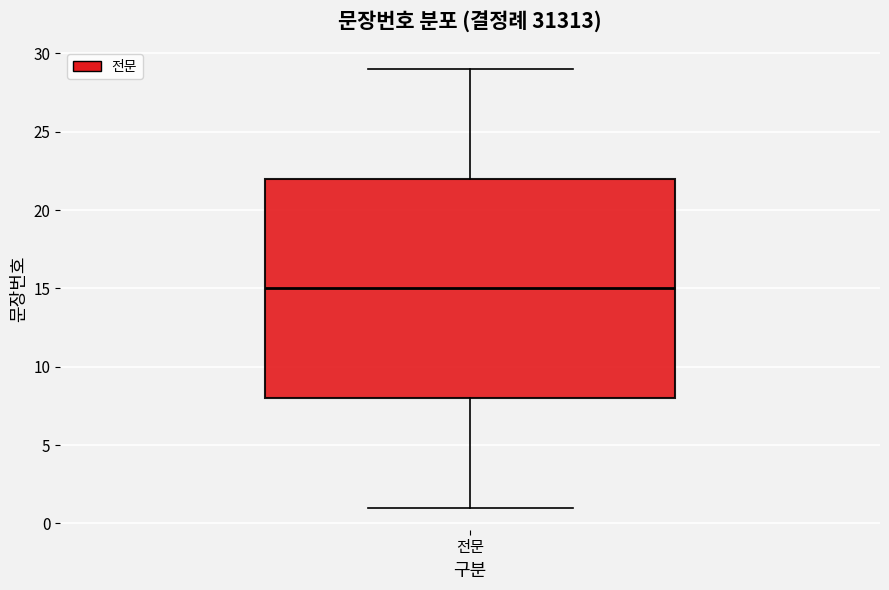

Read this box plot against the y-axis: the position of the median line, the range covered by the box, and the ends of both whiskers. The values are not printed on the chart, so give them approximately, as read against the axis.

median 15, box 8 to 22, whiskers 1 to 29